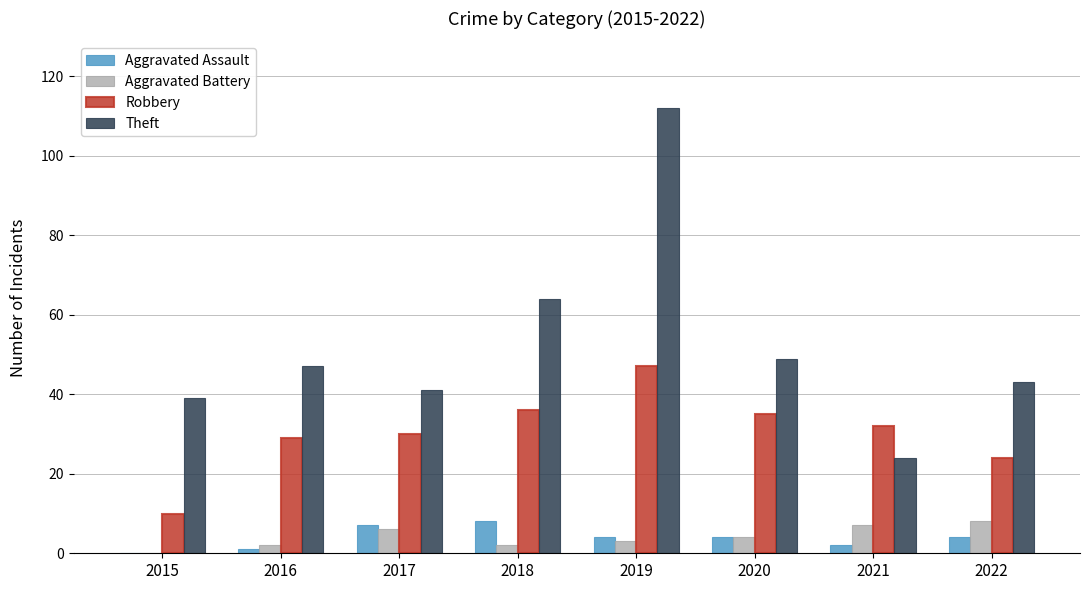

Which series changed the most between 2016 and 2018?

Theft